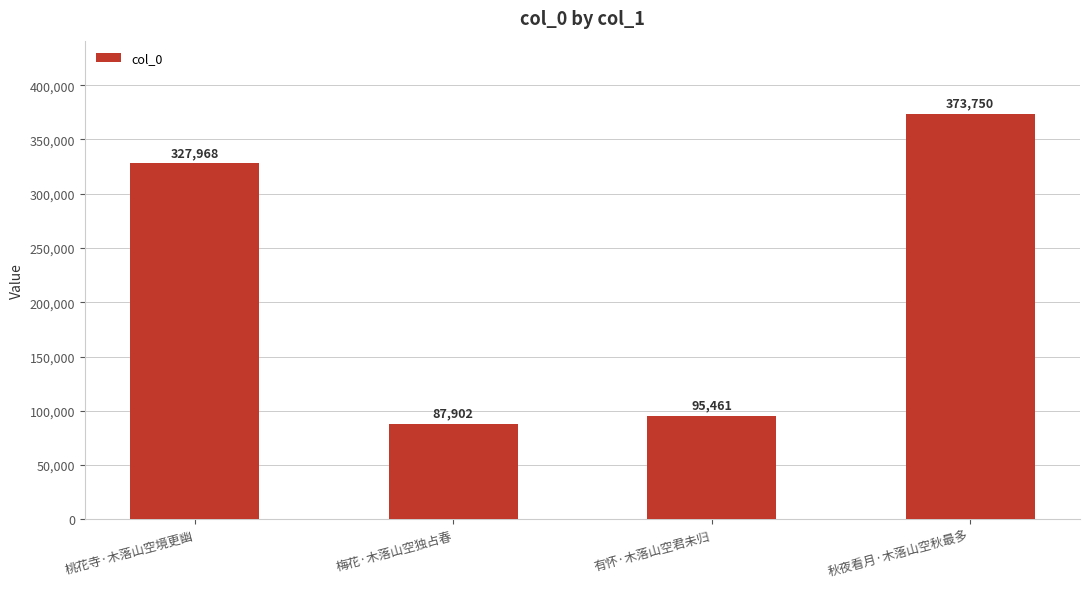

Reading left to right, extract all data points from this chart.

桃花寺·木落山空境更幽=327968	梅花·木落山空独占春=87902	有怀·木落山空君未归=95461	秋夜看月·木落山空秋最多=373750